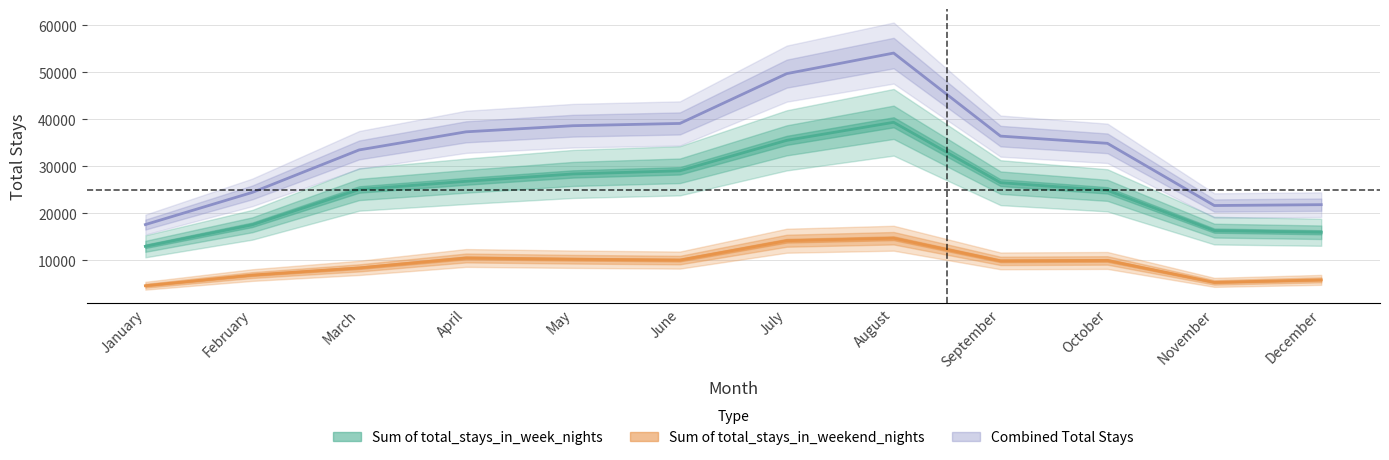

True or false: Combined Total Stays and Sum of total_stays_in_week_nights cross at least once.

False